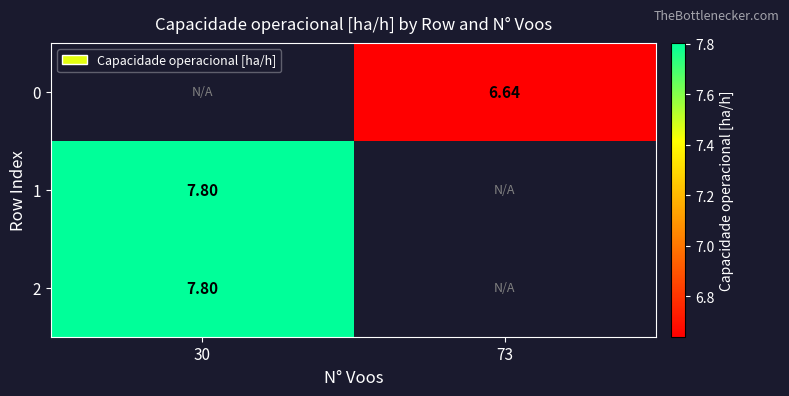

Is the value of 1 at 30 greater than the value of 0 at 73?

Yes